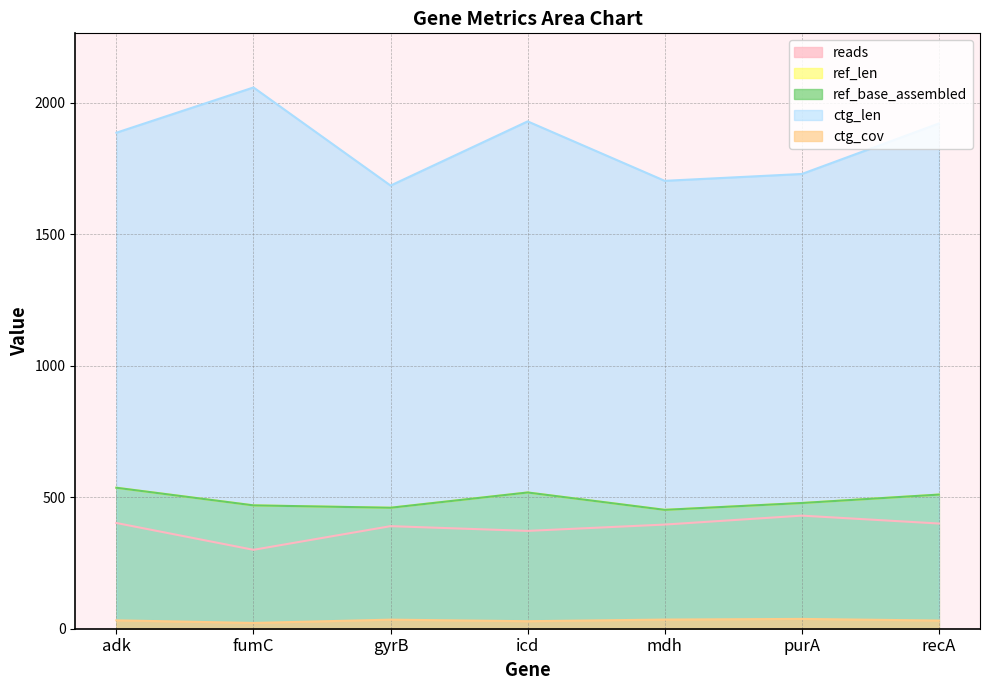

Which series changed the most between purA and recA?

ctg_len